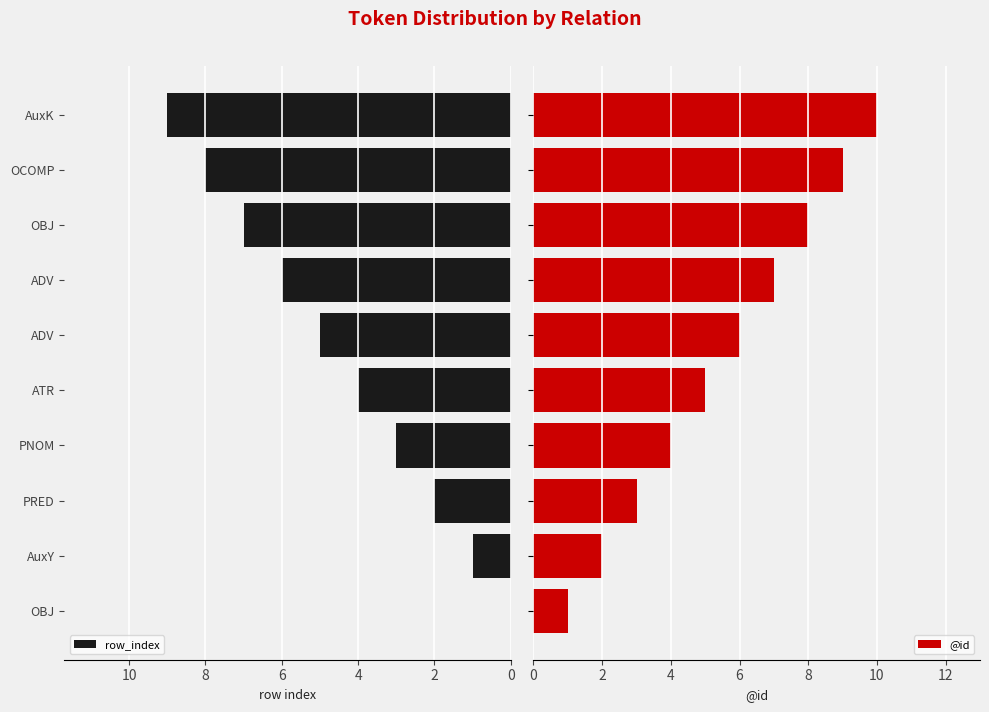

What is the value of the row_index bar at the 6th from the left?

5